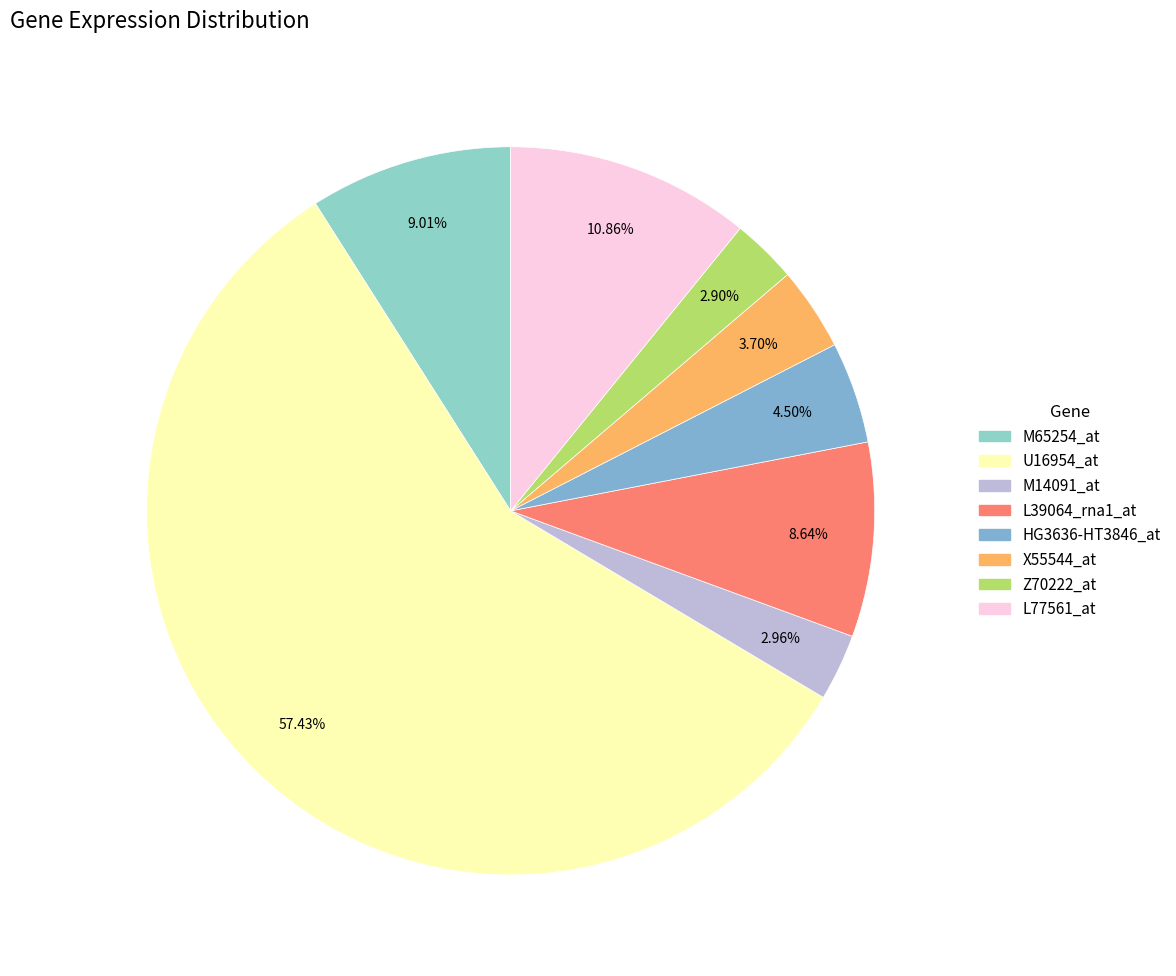

To the nearest percent, what is the combined percentage of X55544_at and Z70222_at?

7%